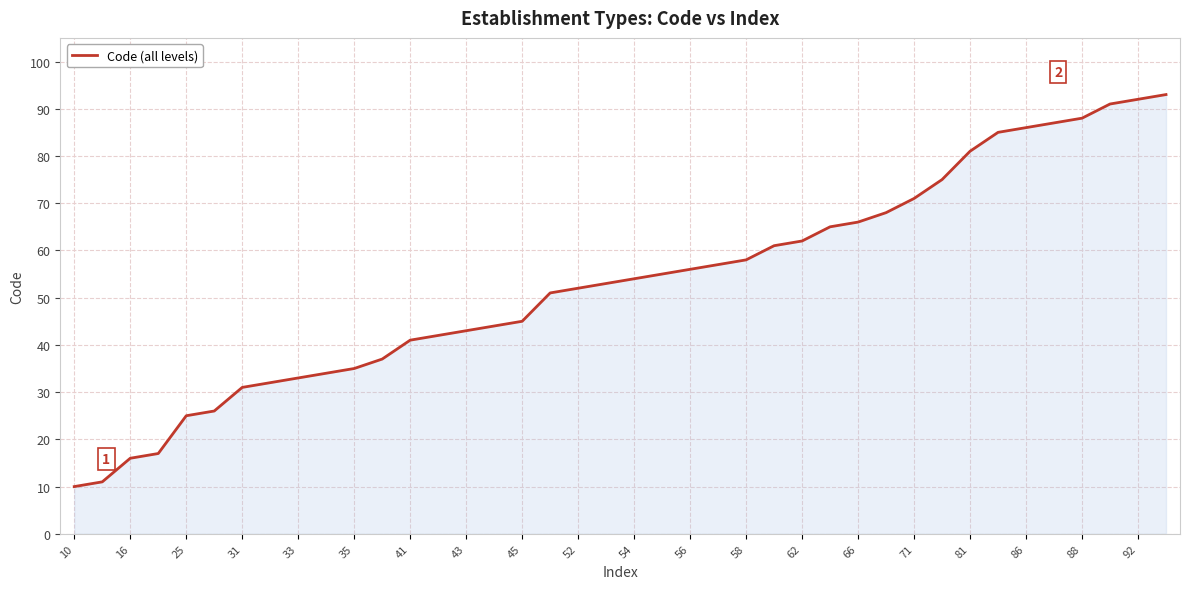

What is the minimum value shown in the chart?

10